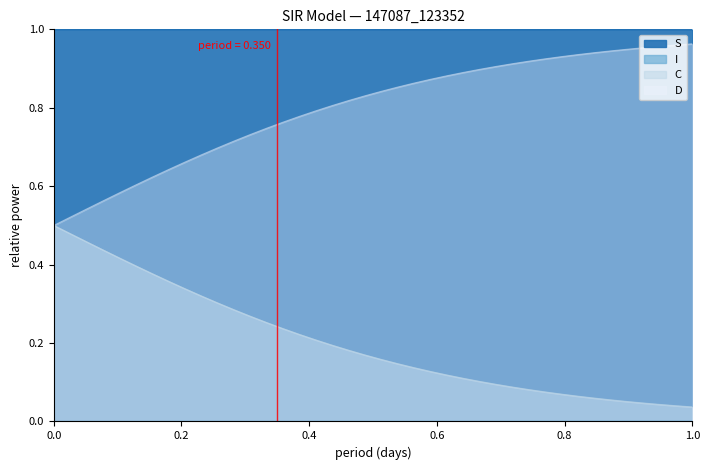

True or false: D and C intersect in this chart.

False